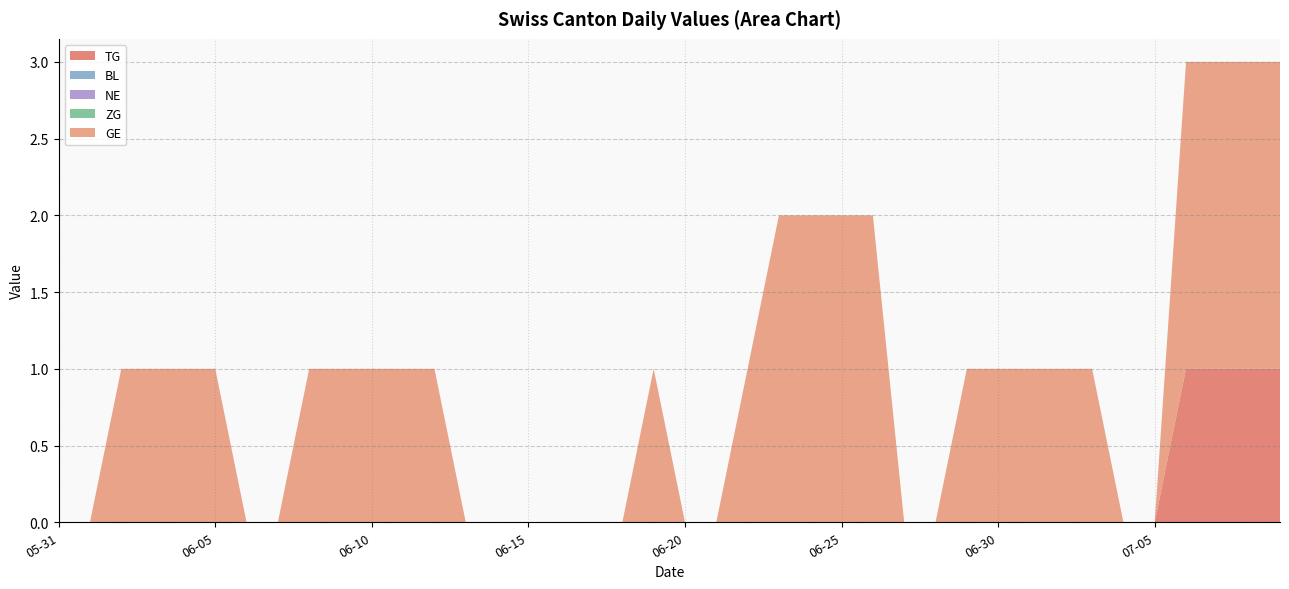

Does the chart have visible grid lines?

Yes